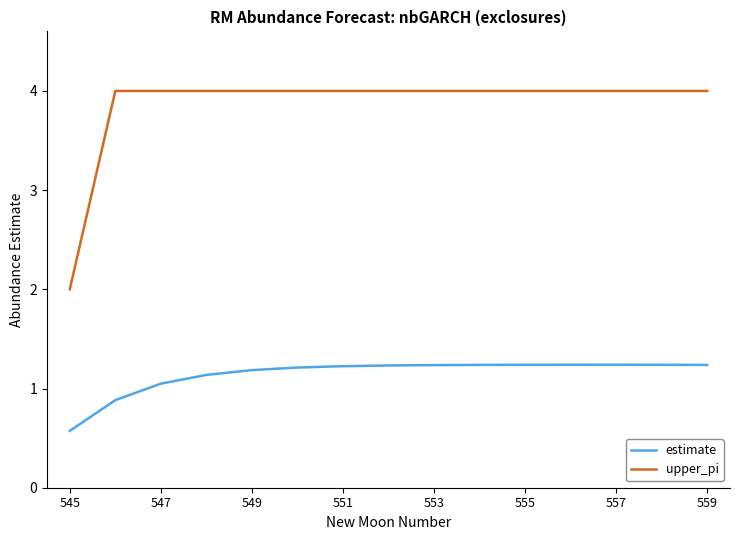

Which series has the largest range (max minus min)?

upper_pi